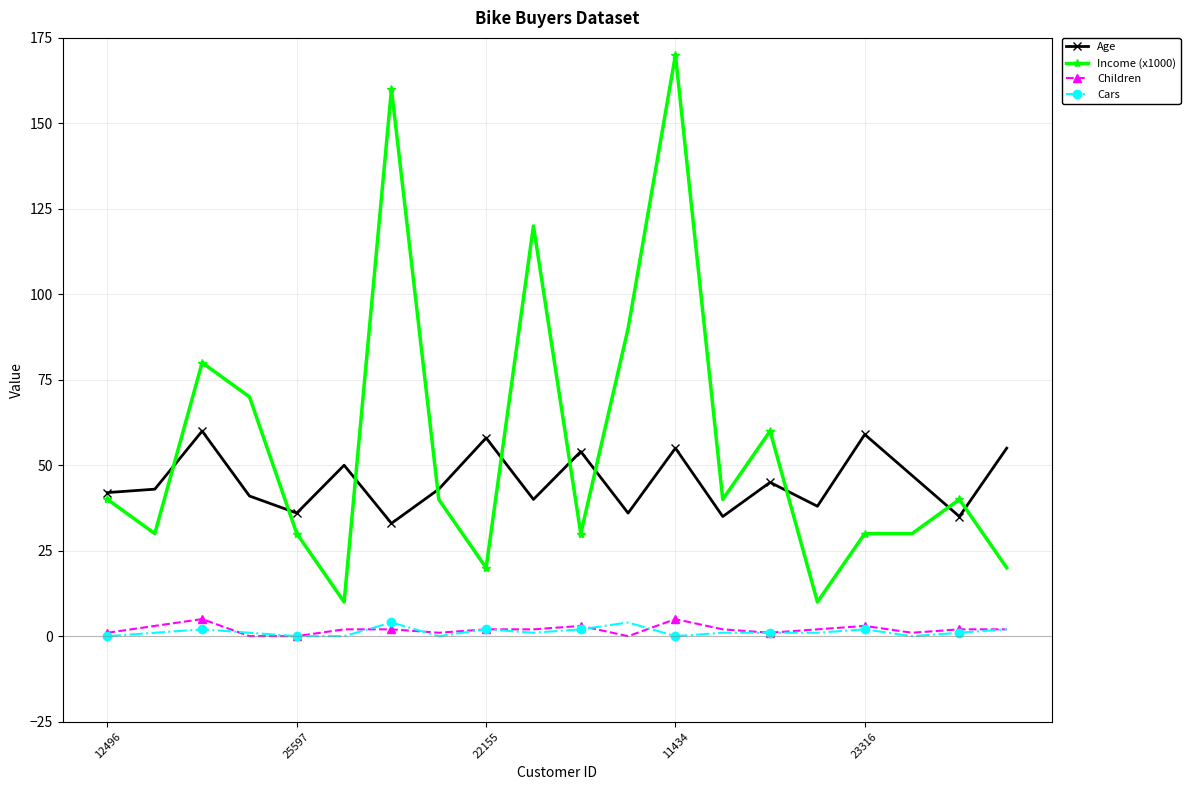

What is the lowest value of the Age series?

33